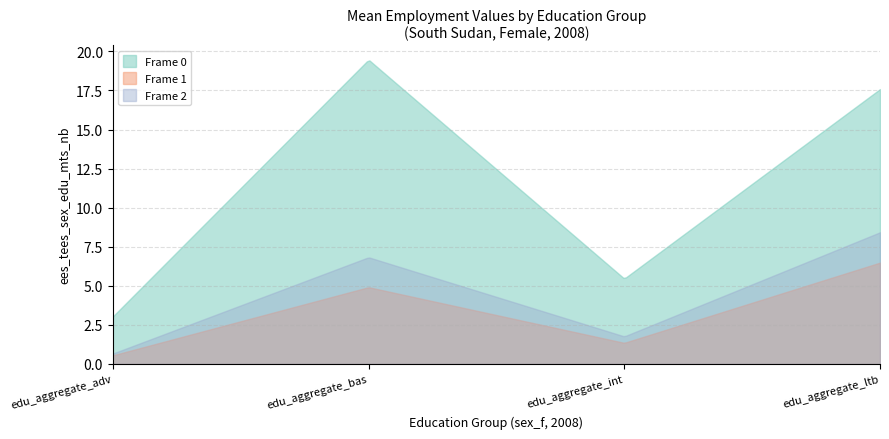

Which series has the largest range (max minus min)?

Frame 0